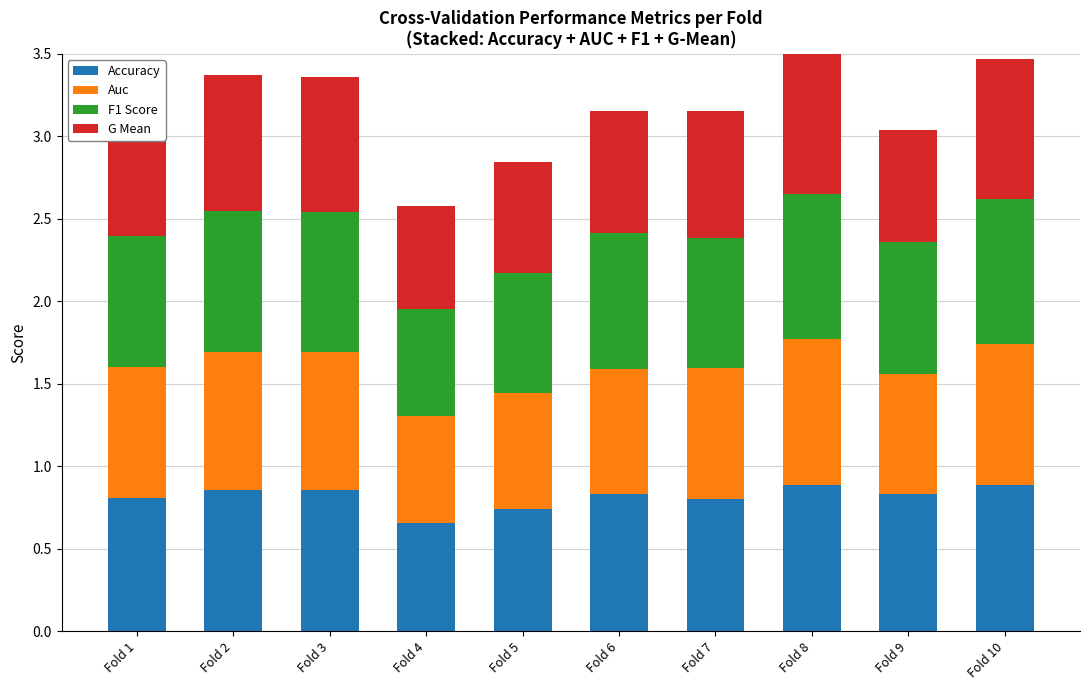

True or false: Accuracy has a value of 1.0 at Fold 4.

False